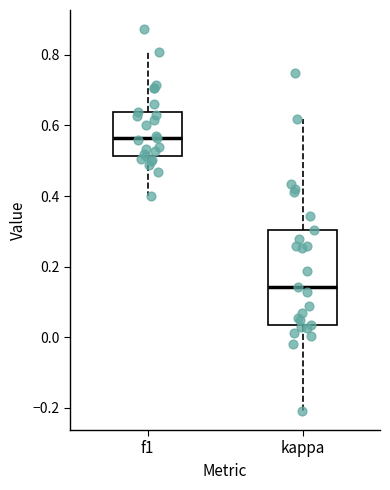

Reading left to right, read every box against the y-axis: the position of its median line, the range the box covers, and the ends of its whiskers. The values are not printed on the chart, so give them approximately, as read against the axis.

f1: median 0.56, box 0.52 to 0.64, whiskers 0.40 to 0.80
kappa: median 0.14, box 0.04 to 0.30, whiskers -0.20 to 0.62